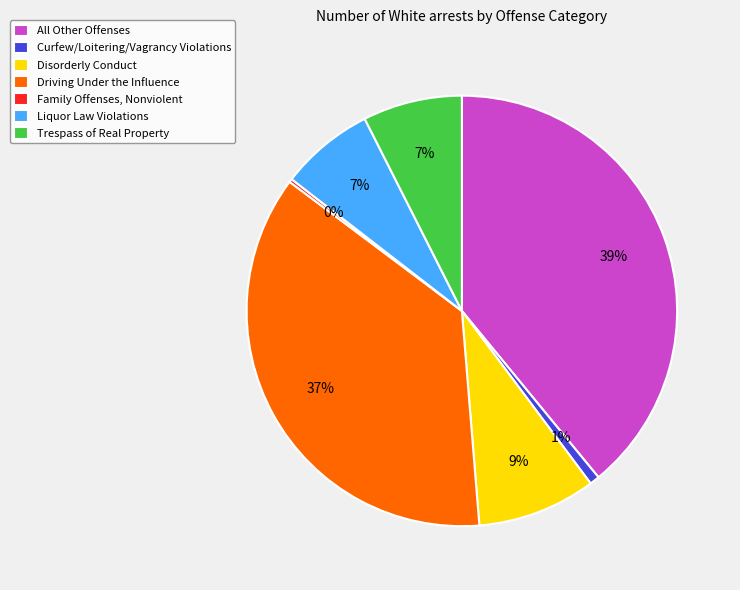

To the nearest percent, what is the average slice percentage?

14%